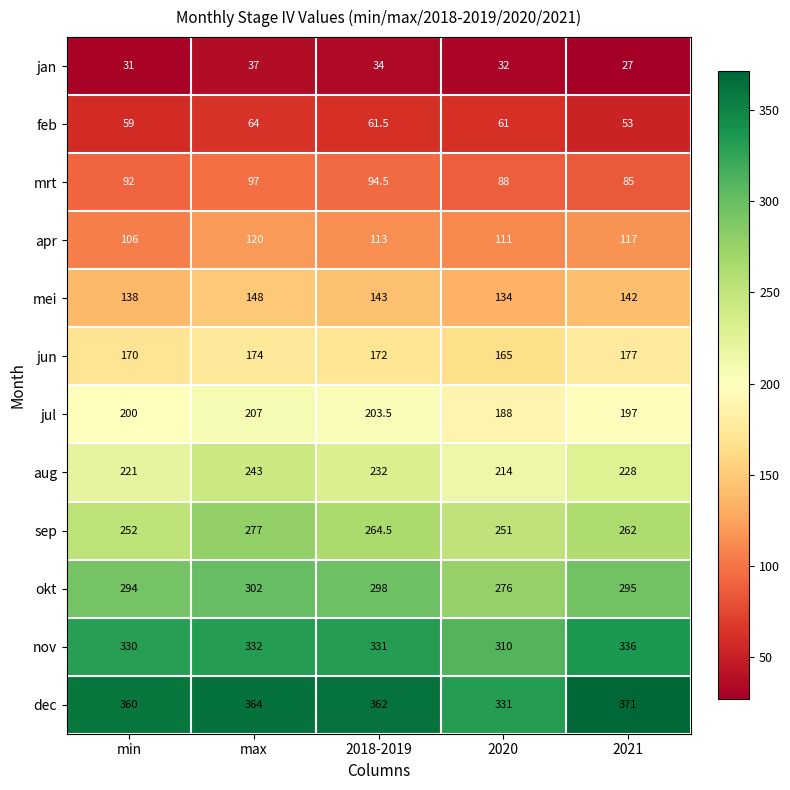

Is it true that mei equals 142.0 at 2021?

True